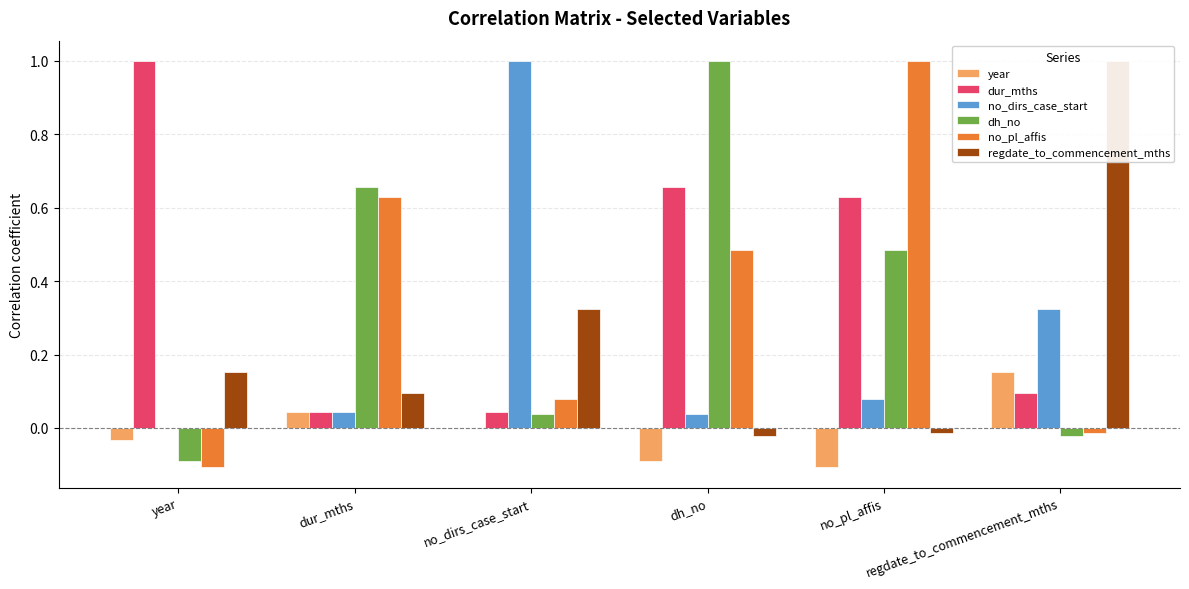

At which category does the chart reach its minimum across all series?

no_pl_affis